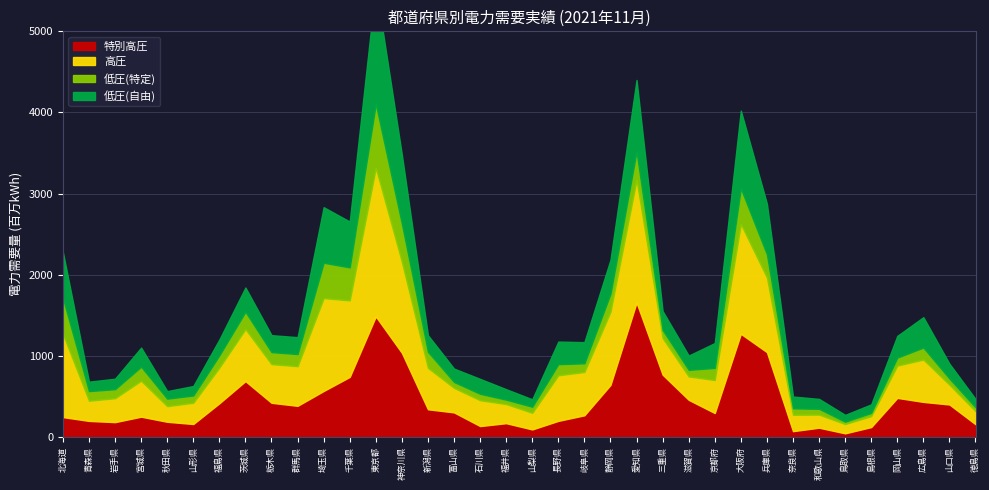

Count the number of categories in the chart.

36